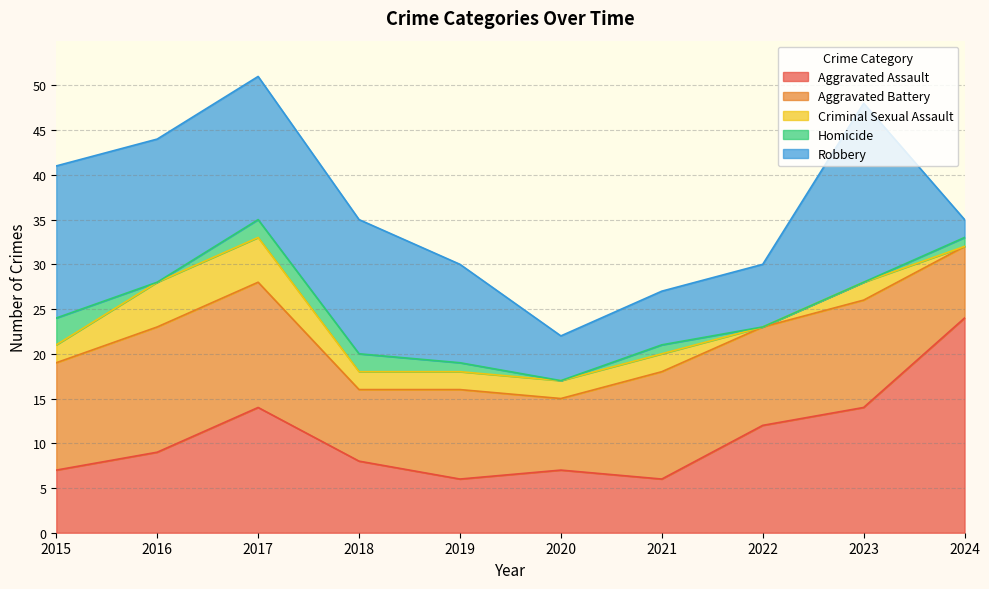

What is the sum of all Aggravated Battery values?

109